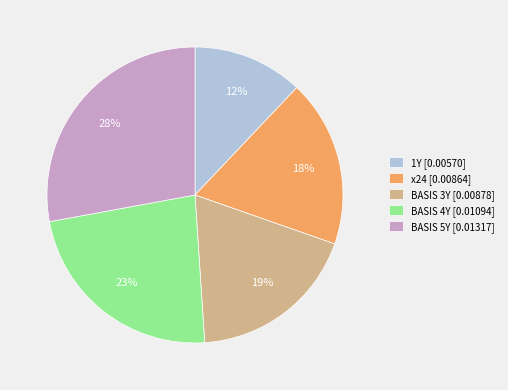

Combined, do 1Y [0.00570] and BASIS 5Y [0.01317] account for over 50%?

No